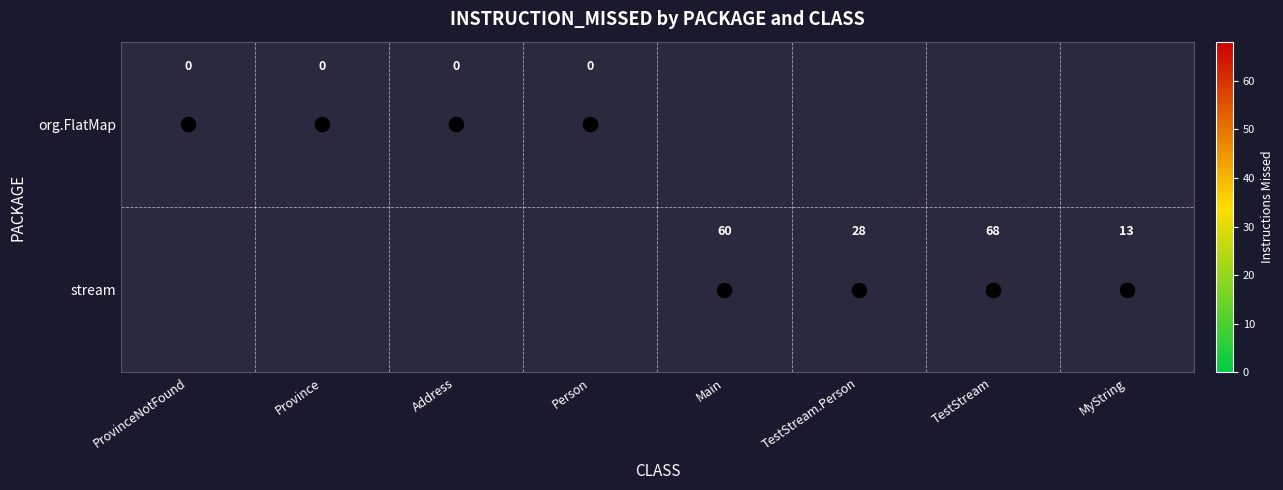

How many values in stream are above zero?

4